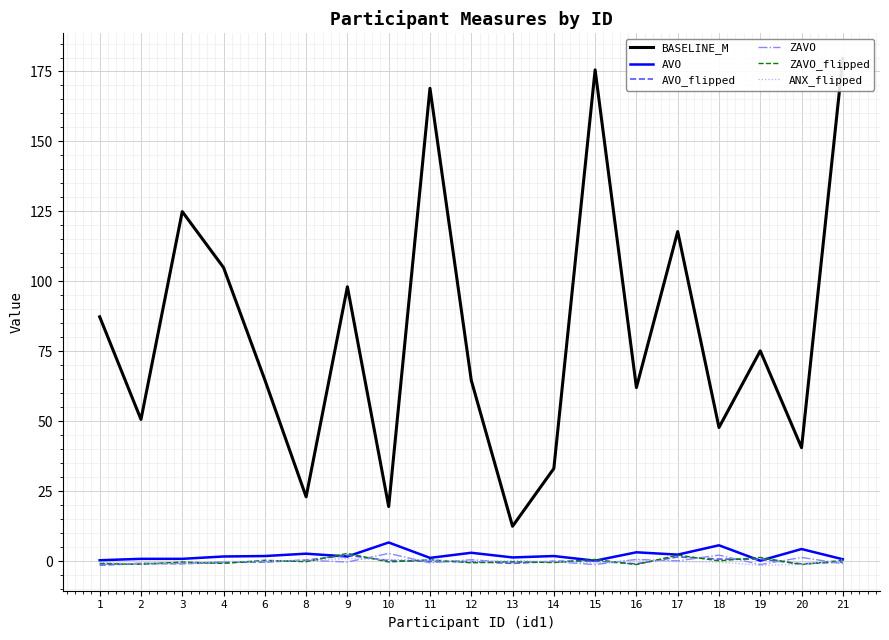

Between 2 and 19, which series saw the biggest shift?

BASELINE_M